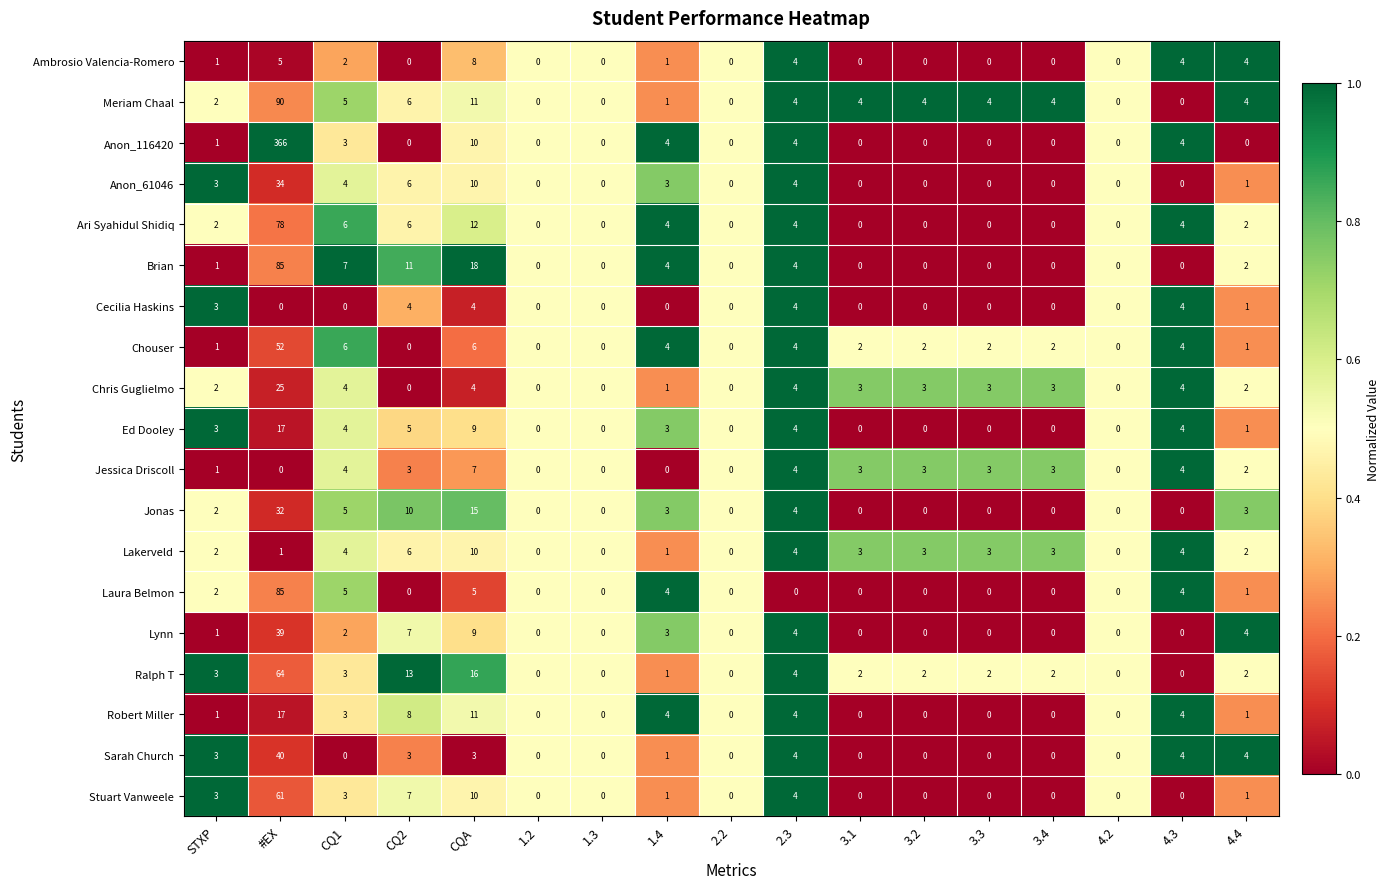

Which series changed the most between #EX and 2.3?

Anon_116420